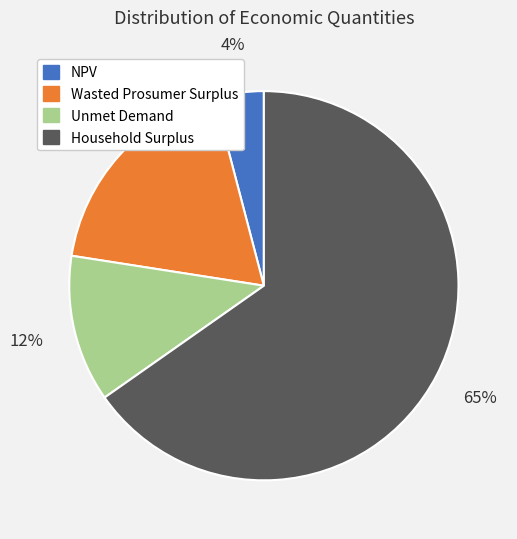

Which slice is the smallest?

NPV